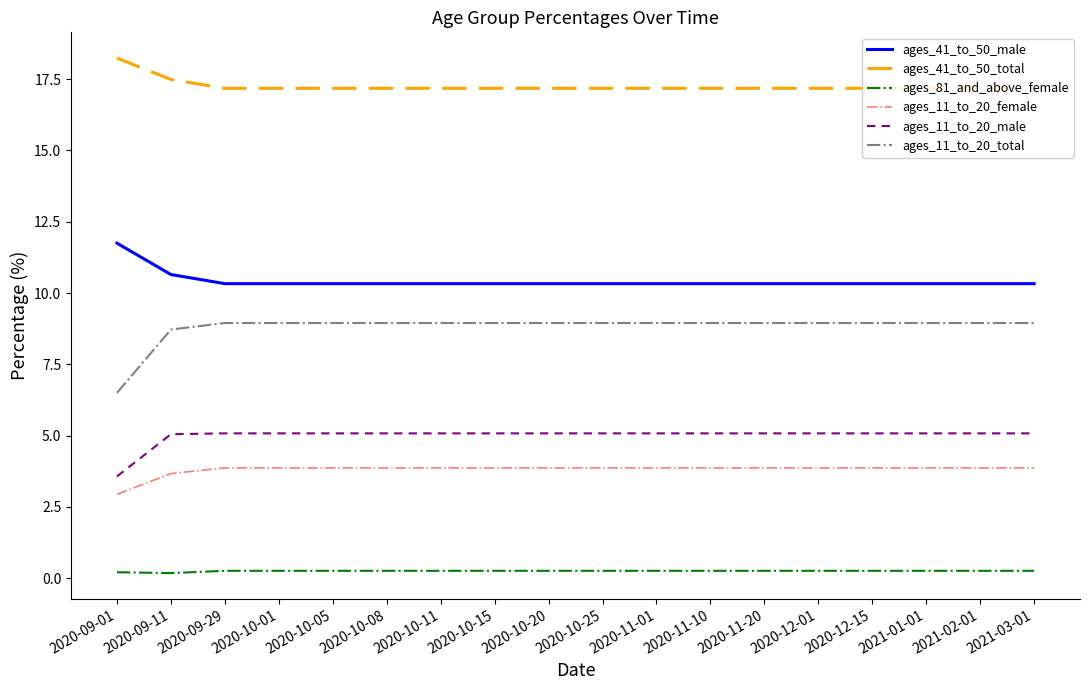

Reading left to right, extract all data points from this chart.

ages_41_to_50_male: 2020-09-01=11.8	2020-09-11=10.7	2020-09-29=10.3	2020-10-01=10.3	2020-10-05=10.3	2020-10-08=10.3	2020-10-11=10.3	2020-10-15=10.3	2020-10-20=10.3	2020-10-25=10.3	2020-11-01=10.3	2020-11-10=10.3	2020-11-20=10.3	2020-12-01=10.3	2020-12-15=10.3	2021-01-01=10.3	2021-02-01=10.3	2021-03-01=10.3
ages_41_to_50_total: 2020-09-01=18.2	2020-09-11=17.5	2020-09-29=17.2	2020-10-01=17.2	2020-10-05=17.2	2020-10-08=17.2	2020-10-11=17.2	2020-10-15=17.2	2020-10-20=17.2	2020-10-25=17.2	2020-11-01=17.2	2020-11-10=17.2	2020-11-20=17.2	2020-12-01=17.2	2020-12-15=17.2	2021-01-01=17.2	2021-02-01=17.2	2021-03-01=17.2
ages_81_and_above_female: 2020-09-01=0.2	2020-09-11=0.2	2020-09-29=0.3	2020-10-01=0.3	2020-10-05=0.3	2020-10-08=0.3	2020-10-11=0.3	2020-10-15=0.3	2020-10-20=0.3	2020-10-25=0.3	2020-11-01=0.3	2020-11-10=0.3	2020-11-20=0.3	2020-12-01=0.3	2020-12-15=0.3	2021-01-01=0.3	2021-02-01=0.3	2021-03-01=0.3
ages_11_to_20_female: 2020-09-01=2.9	2020-09-11=3.7	2020-09-29=3.9	2020-10-01=3.9	2020-10-05=3.9	2020-10-08=3.9	2020-10-11=3.9	2020-10-15=3.9	2020-10-20=3.9	2020-10-25=3.9	2020-11-01=3.9	2020-11-10=3.9	2020-11-20=3.9	2020-12-01=3.9	2020-12-15=3.9	2021-01-01=3.9	2021-02-01=3.9	2021-03-01=3.9
ages_11_to_20_male: 2020-09-01=3.6	2020-09-11=5.0	2020-09-29=5.1	2020-10-01=5.1	2020-10-05=5.1	2020-10-08=5.1	2020-10-11=5.1	2020-10-15=5.1	2020-10-20=5.1	2020-10-25=5.1	2020-11-01=5.1	2020-11-10=5.1	2020-11-20=5.1	2020-12-01=5.1	2020-12-15=5.1	2021-01-01=5.1	2021-02-01=5.1	2021-03-01=5.1
ages_11_to_20_total: 2020-09-01=6.5	2020-09-11=8.7	2020-09-29=8.9	2020-10-01=8.9	2020-10-05=8.9	2020-10-08=8.9	2020-10-11=8.9	2020-10-15=8.9	2020-10-20=8.9	2020-10-25=8.9	2020-11-01=8.9	2020-11-10=8.9	2020-11-20=8.9	2020-12-01=8.9	2020-12-15=8.9	2021-01-01=8.9	2021-02-01=8.9	2021-03-01=8.9